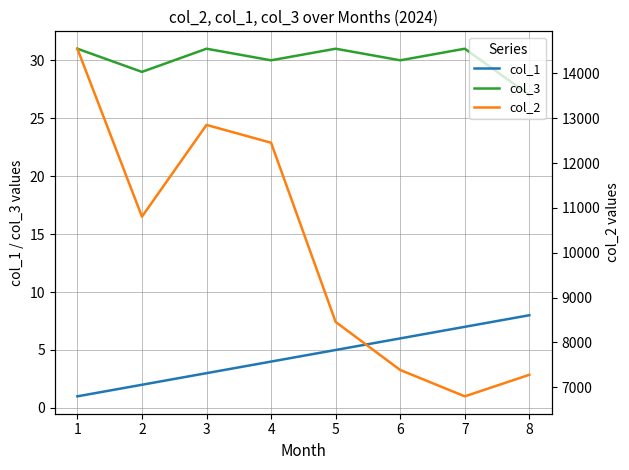

How many values in the col_2 series exceed 10803?

4